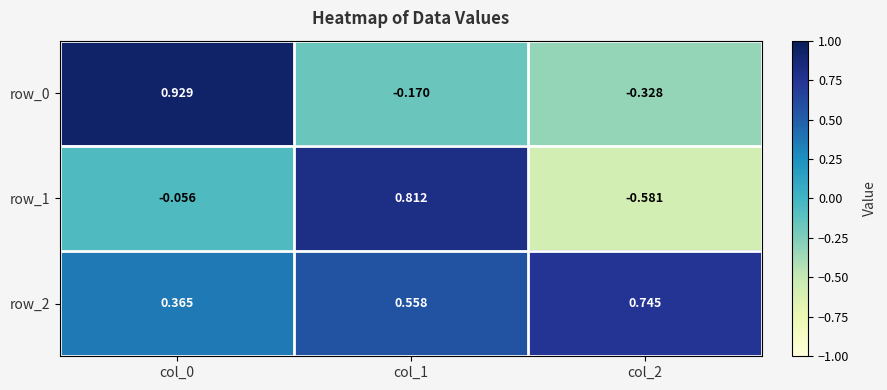

Which series has the largest range (max minus min)?

row_1